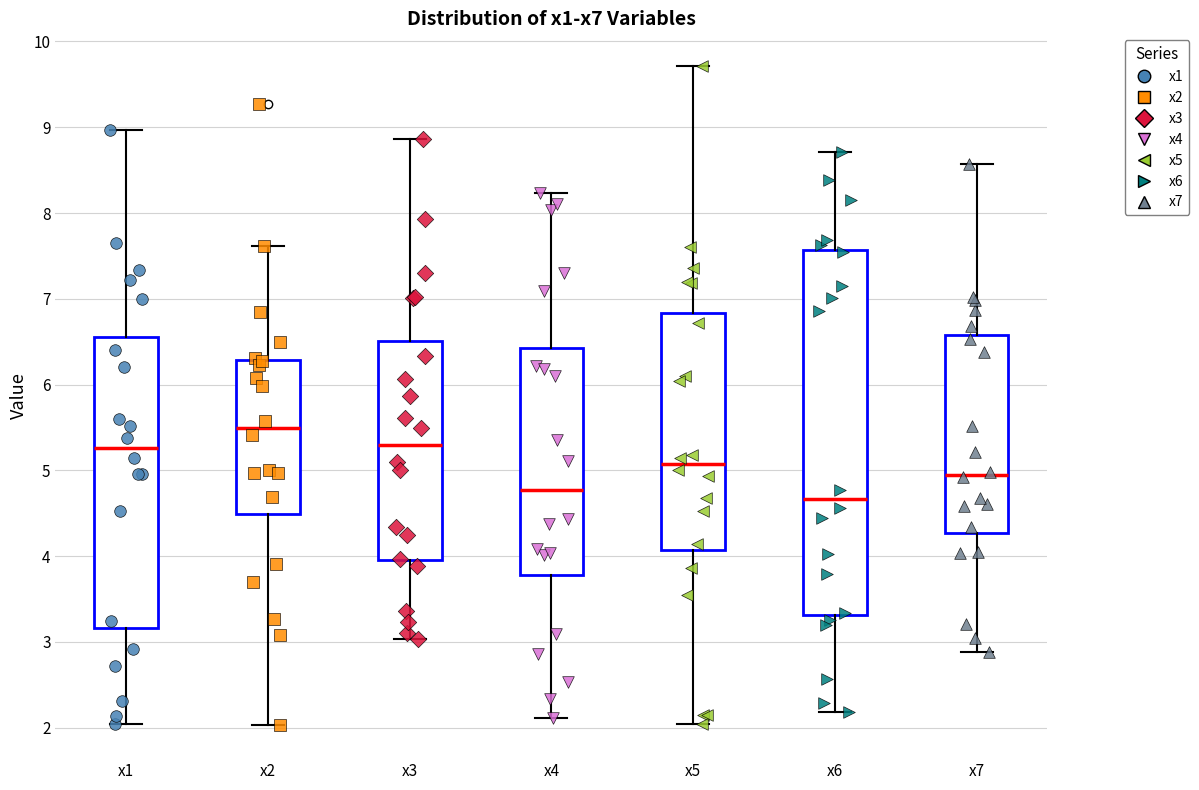

Reading left to right, read every box against the y-axis: the position of its median line, the range the box covers, and the ends of its whiskers. The values are not printed on the chart, so give them approximately, as read against the axis.

x1: median 5.3, box 3.2 to 6.6, whiskers 2.0 to 9.0
x2: median 5.5, box 4.5 to 6.3, whiskers 2.0 to 7.6
x3: median 5.3, box 4.0 to 6.5, whiskers 3.0 to 8.9
x4: median 4.8, box 3.8 to 6.4, whiskers 2.1 to 8.2
x5: median 5.1, box 4.1 to 6.8, whiskers 2.0 to 9.7
x6: median 4.7, box 3.3 to 7.6, whiskers 2.2 to 8.7
x7: median 4.9, box 4.3 to 6.6, whiskers 2.9 to 8.6